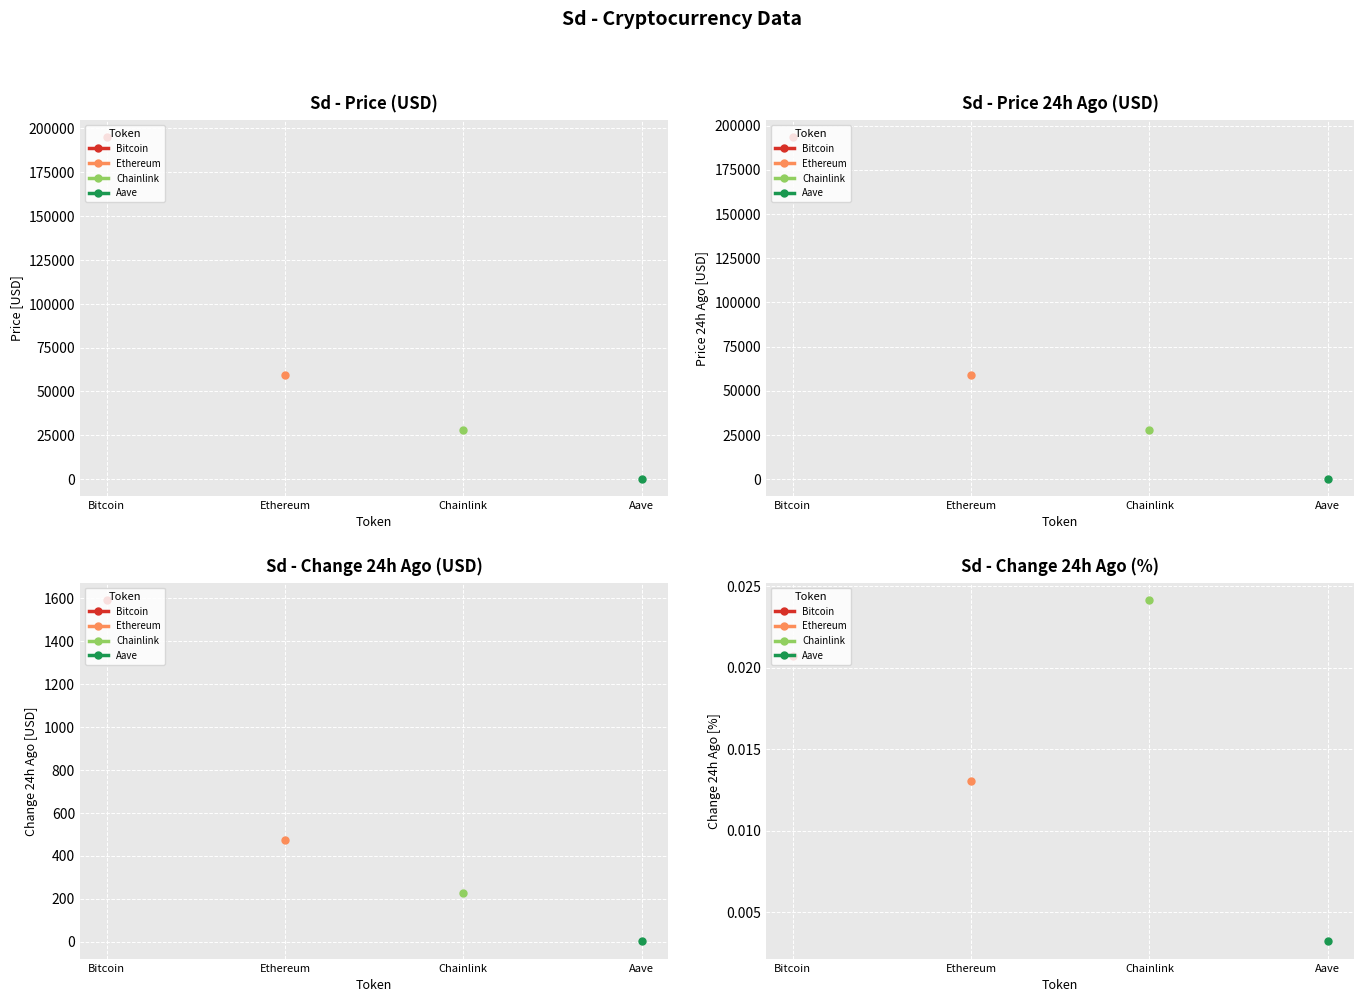

The Change24hAgoPct series shows 0.0 at Aave. True or false?

True